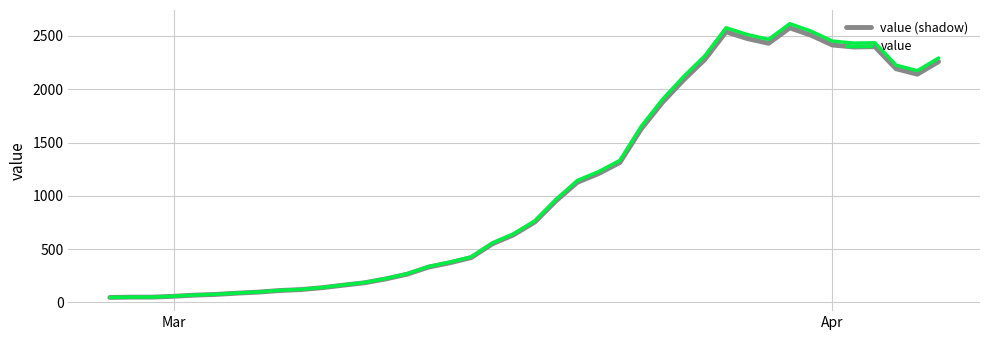

How many lines are shown in the chart?

2